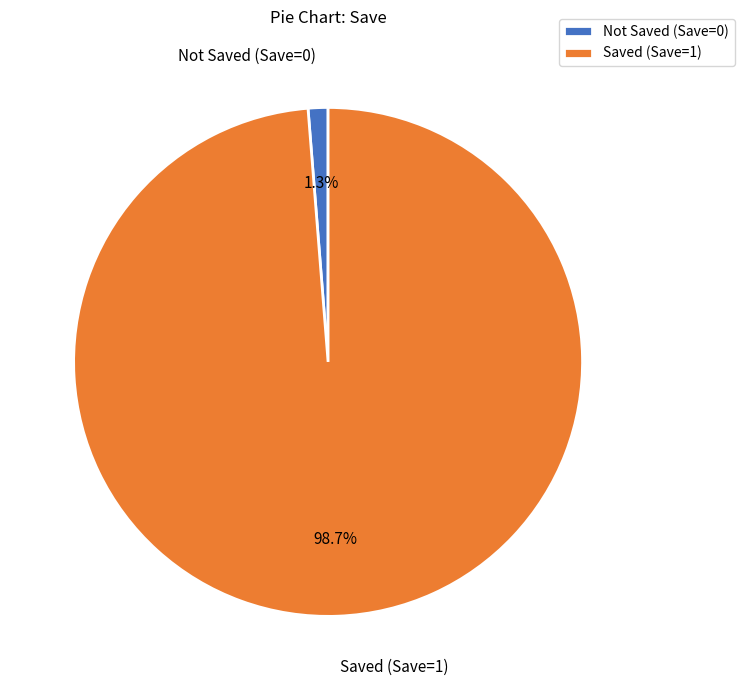

Which slice is the largest?

Saved (Save=1)